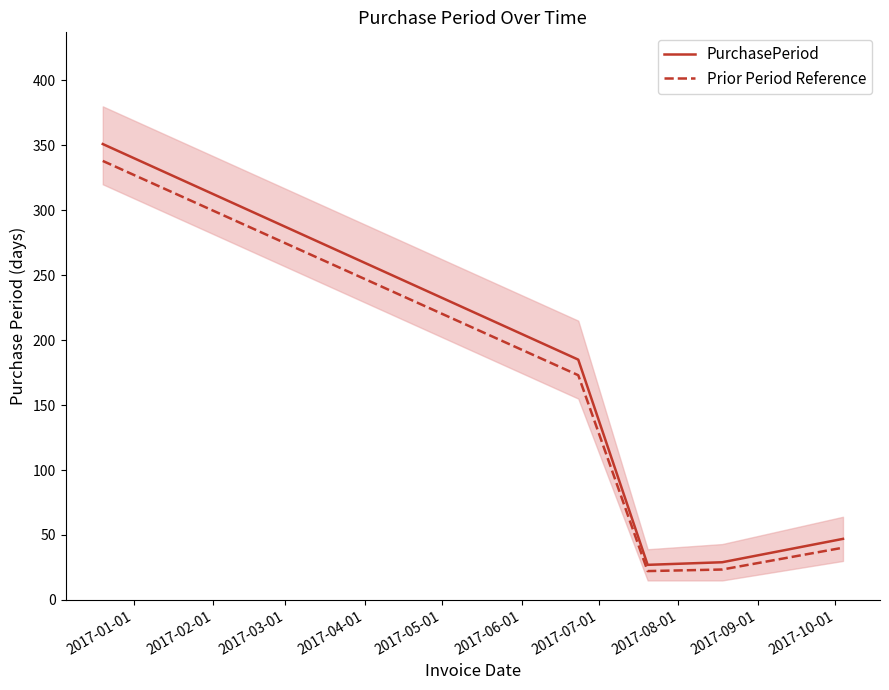

What are all the series names shown in the legend?

PurchasePeriod, Prior Period Reference